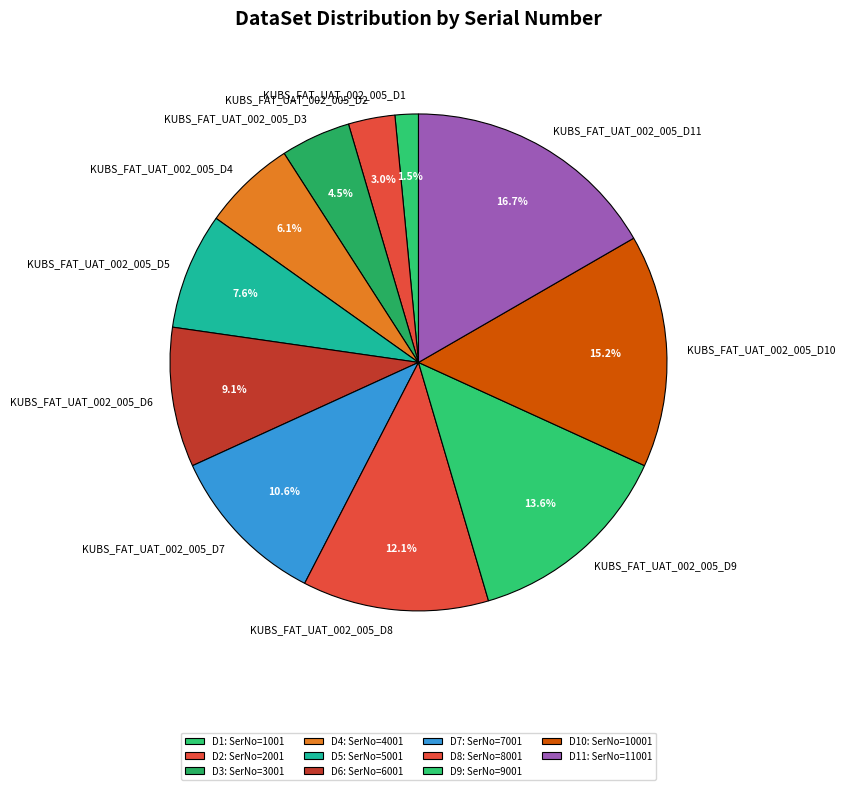

True or false: KUBS_FAT_UAT_002_005_D9 accounts for 7% of the total.

False